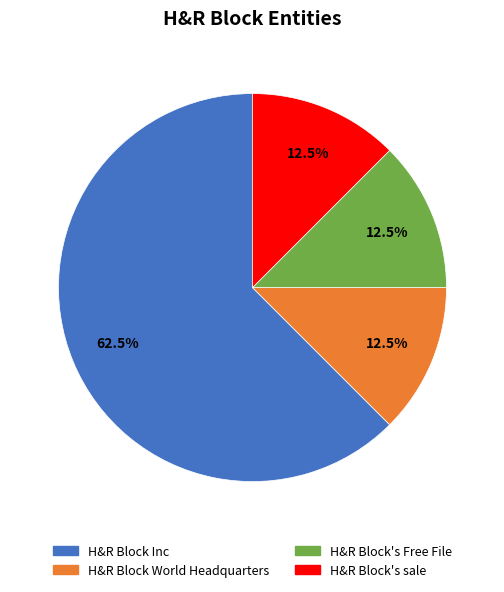

Does any single category account for the majority?

Yes